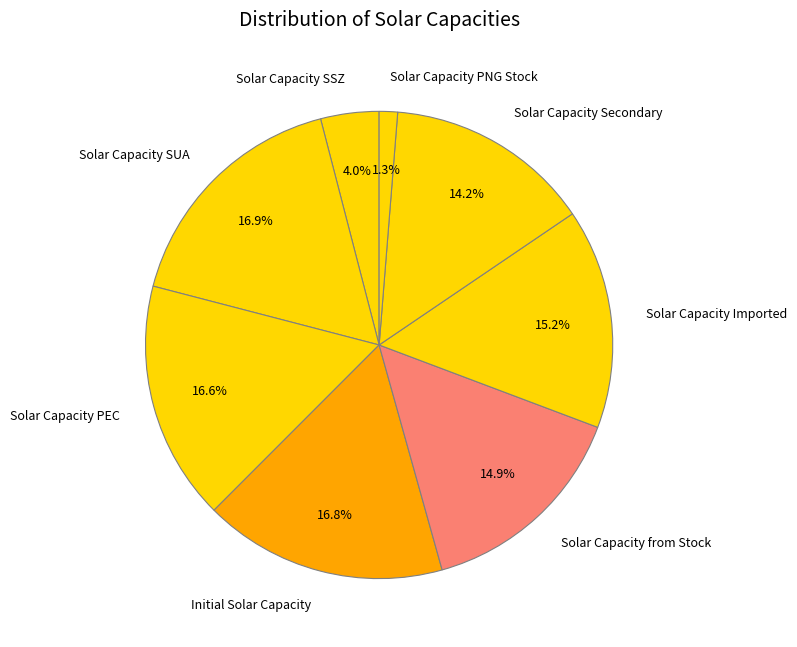

Does Solar Capacity Secondary represent more than half of the total?

No